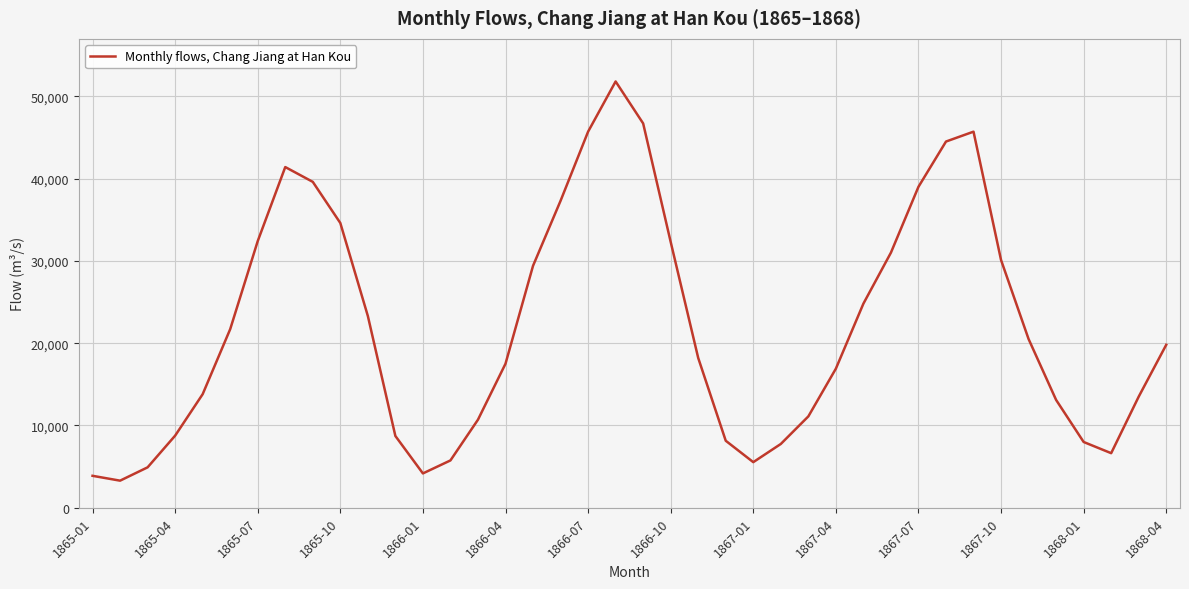

What is the average value?

22048